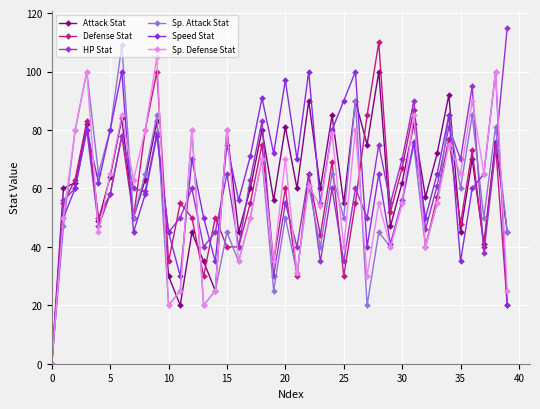

How many categories are shown in the chart?

40